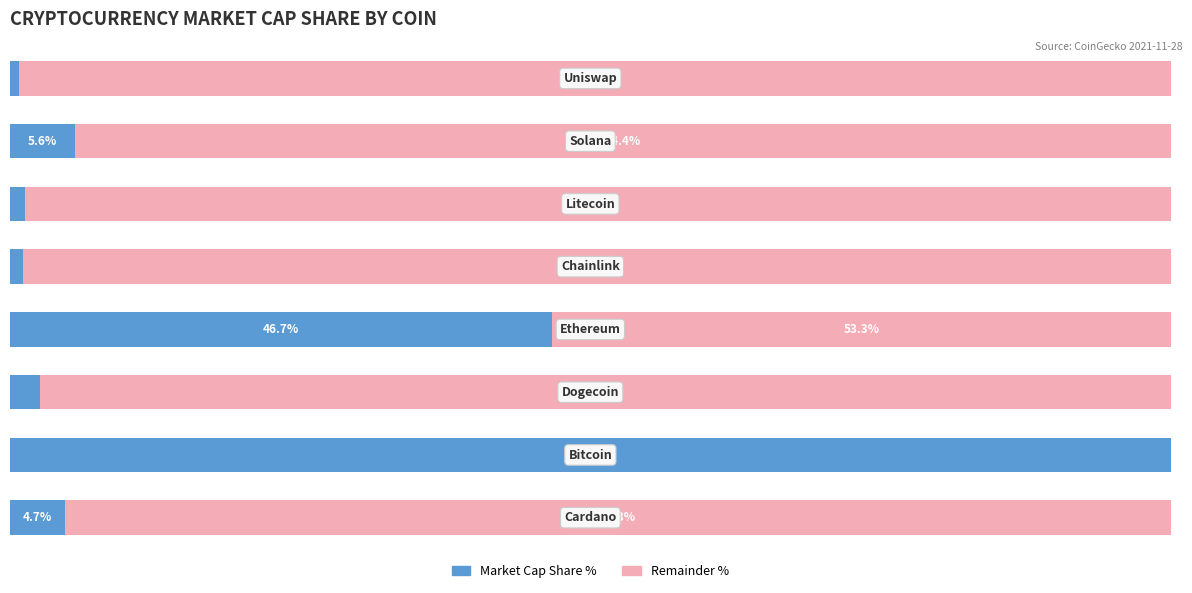

What is the value of the Remainder % bar at the 4th from the left?

53.3